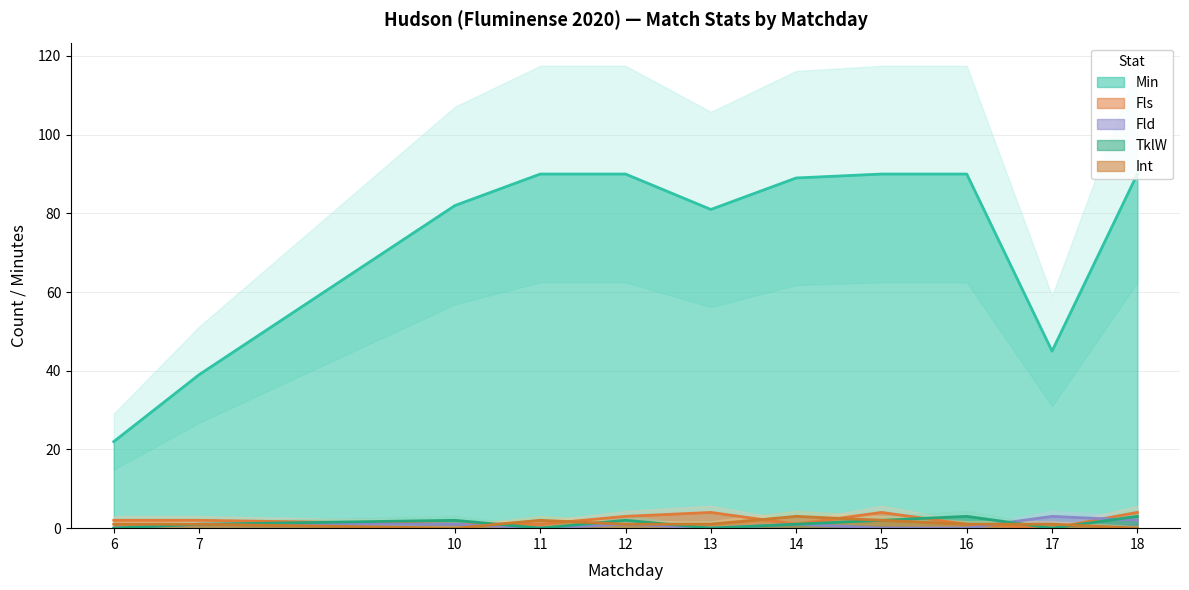

At how many categories does at least one series exceed 42?

9